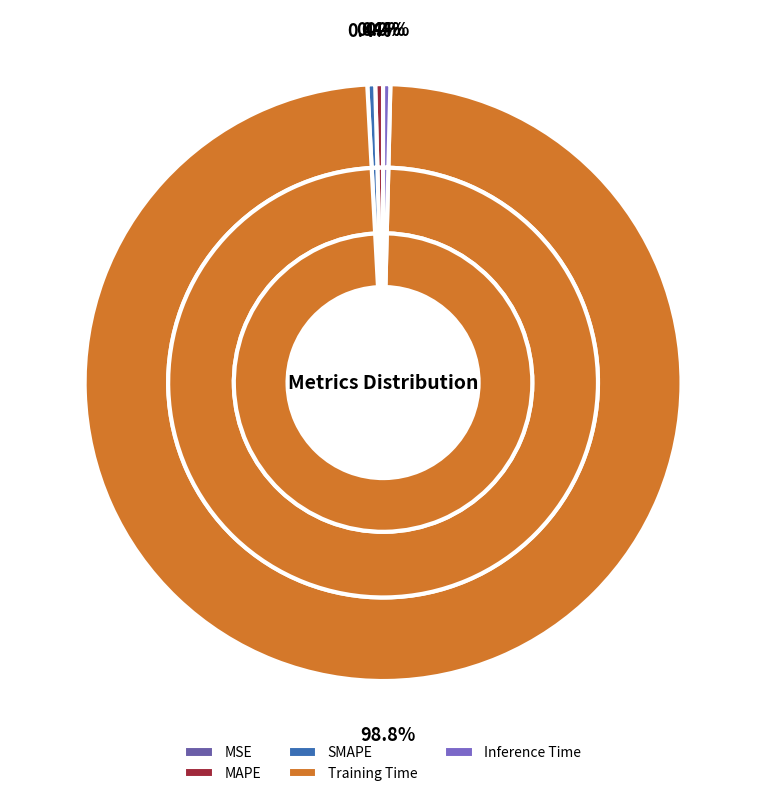

Rank the categories by value from highest to lowest.

Training Time, SMAPE, MAPE, Inference Time, MSE